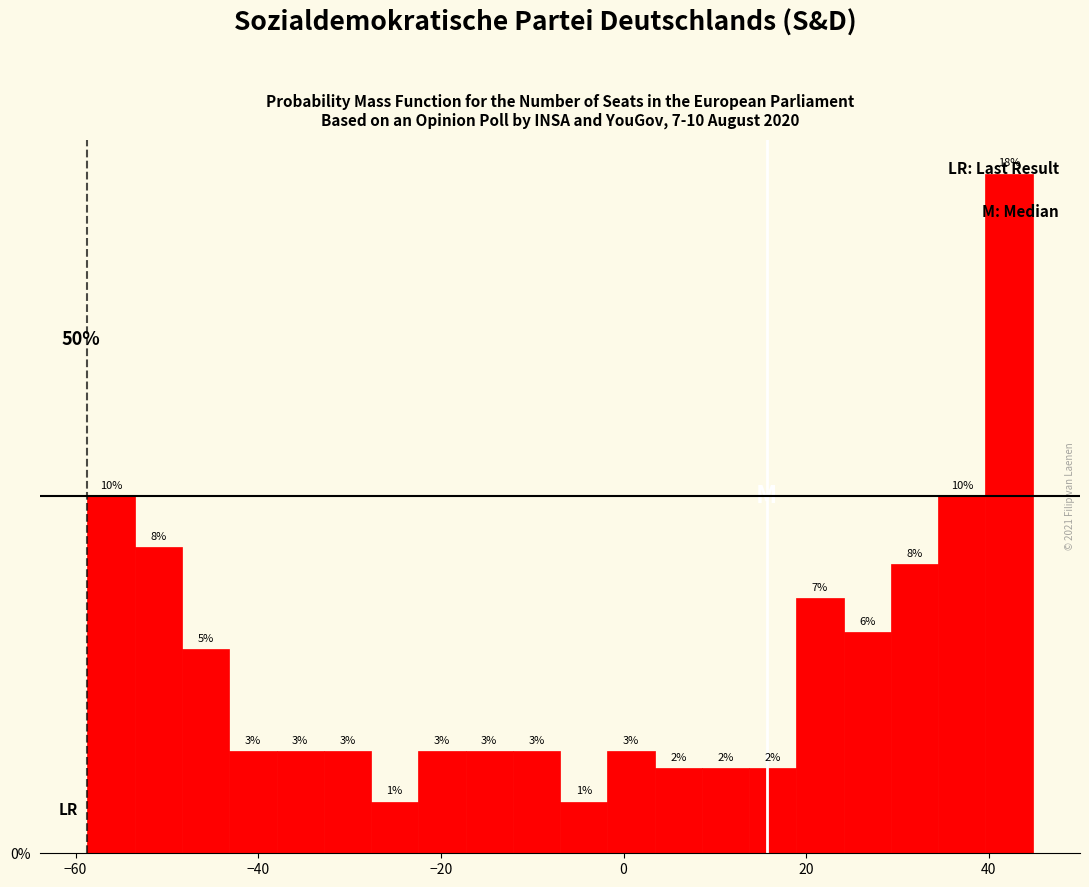

Around what value on the x-axis is the tallest bar? Give the approximate position of its centre, as read against the axis.

42